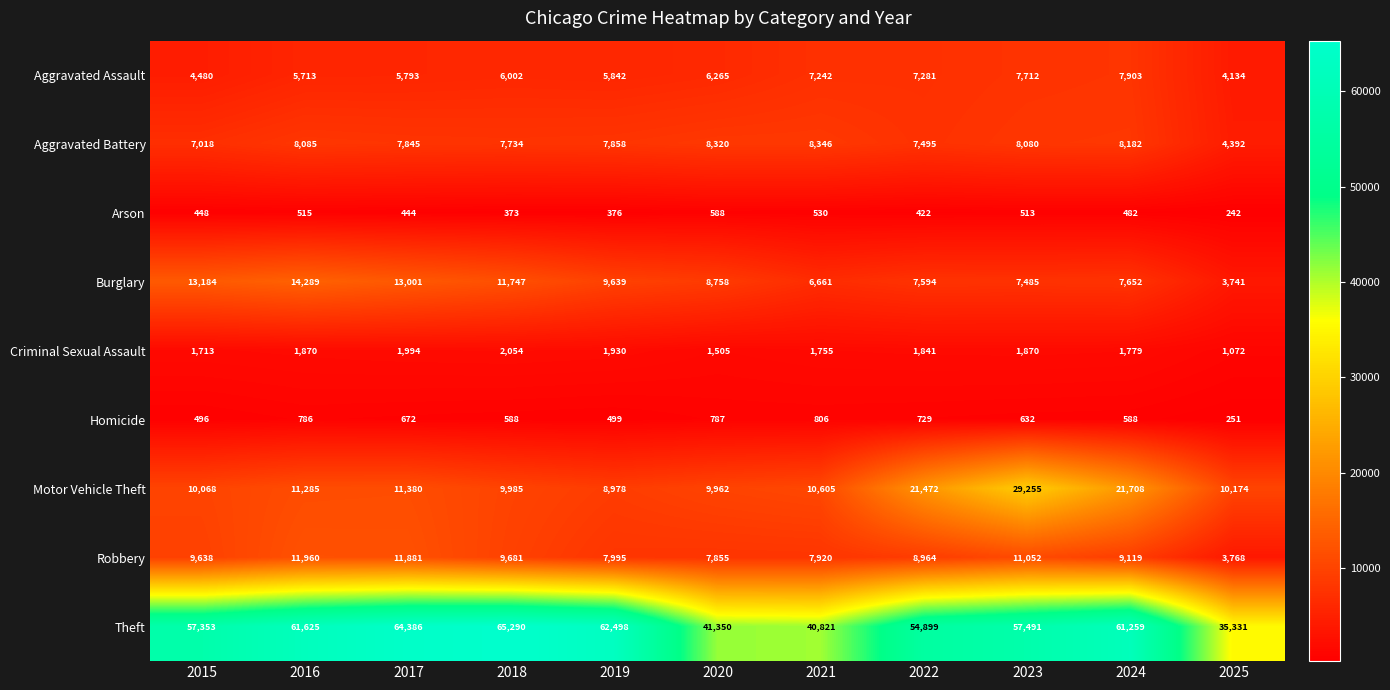

Is it true that Theft equals 35331 at 2025?

True